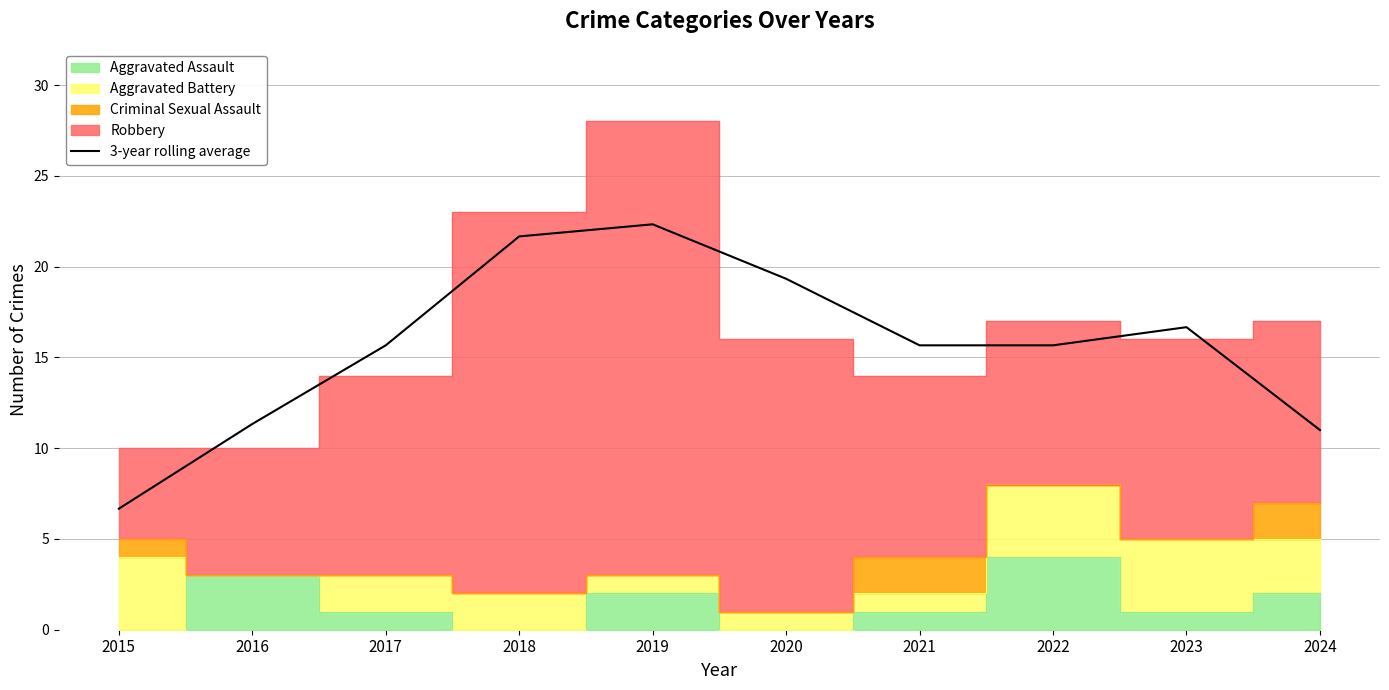

True or false: 3-year rolling average has a value of 22.3 at 2019.

True